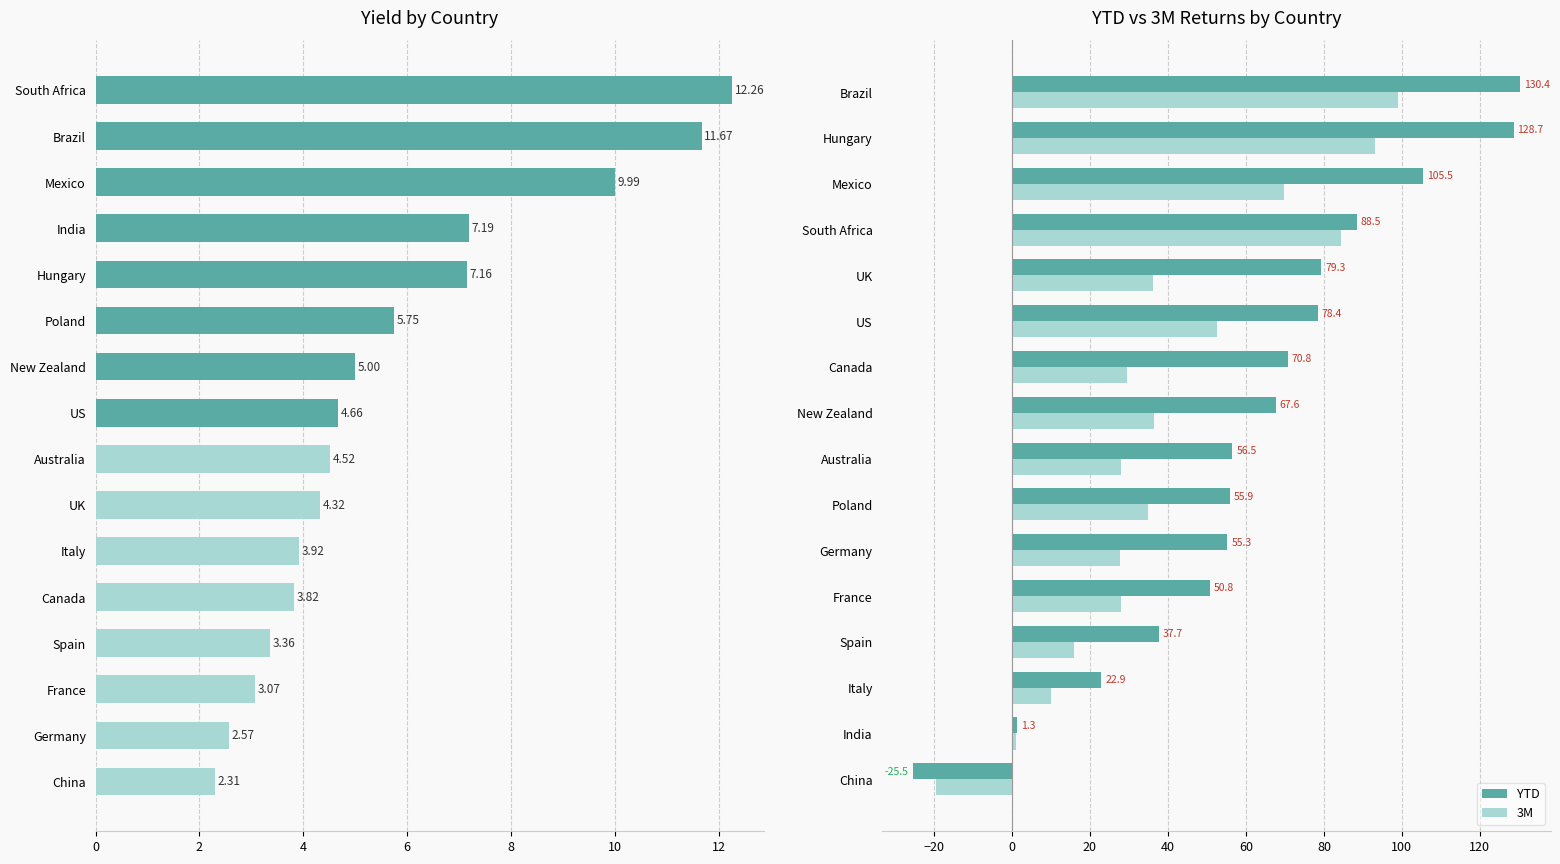

What value does the YTD series have at Germany?

55.3